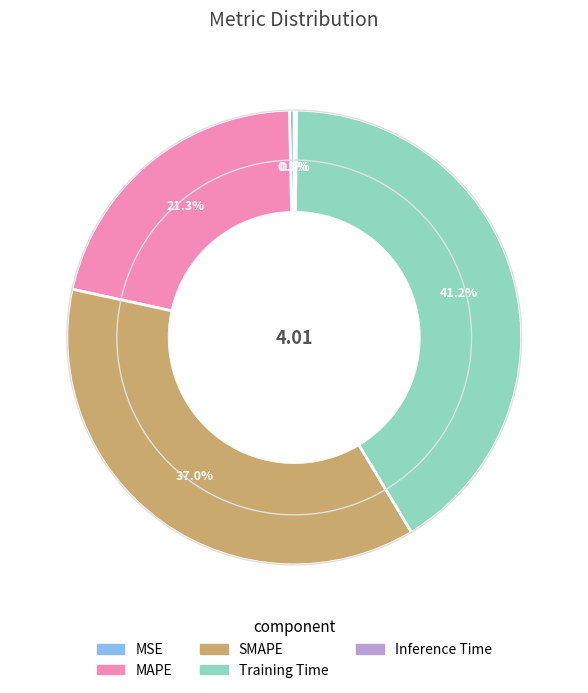

Is it true that MAPE is 21% of the pie?

True